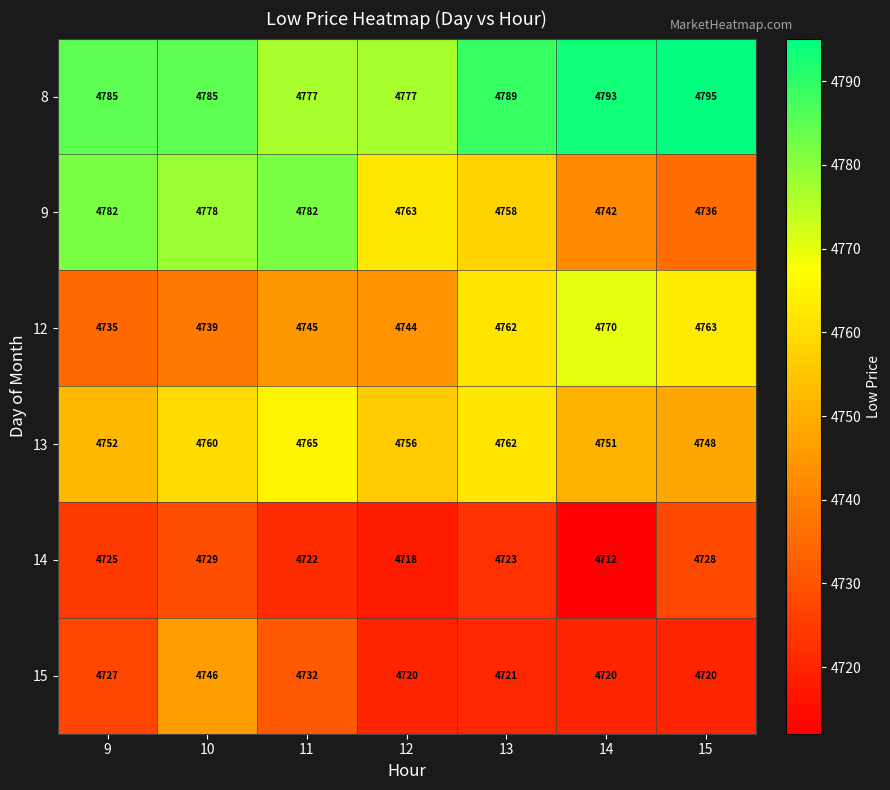

Which series has the widest spread of values?

9